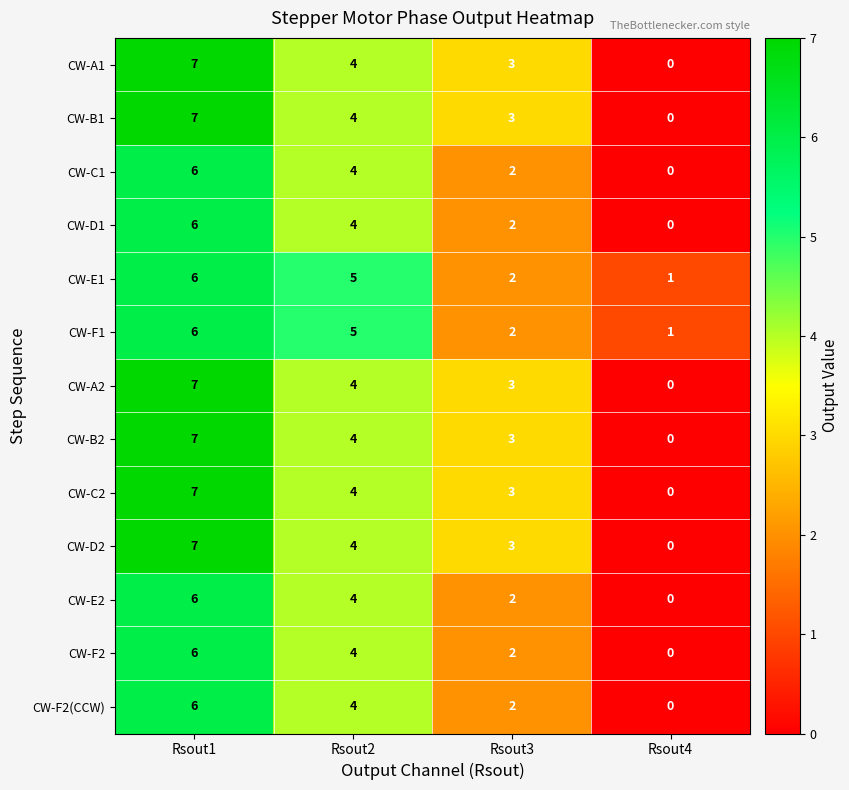

The value of CW-F2(CCW) at Rsout2 is 4. True or false?

True